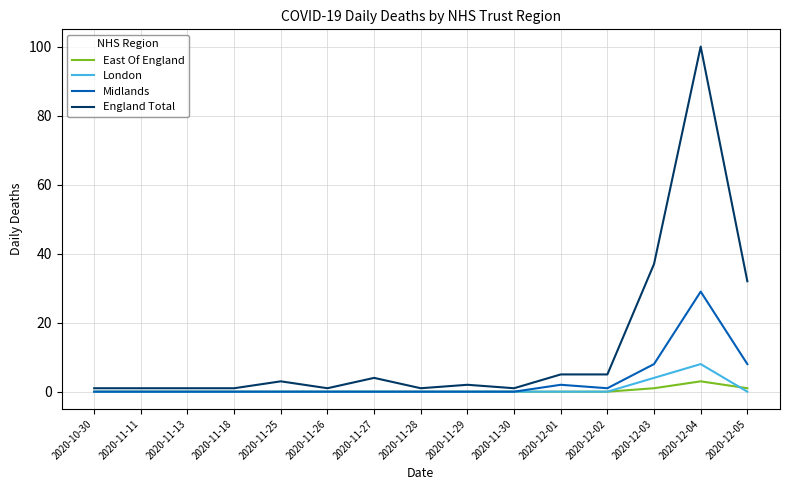

At which category is the sum across all series the highest?

2020-12-04